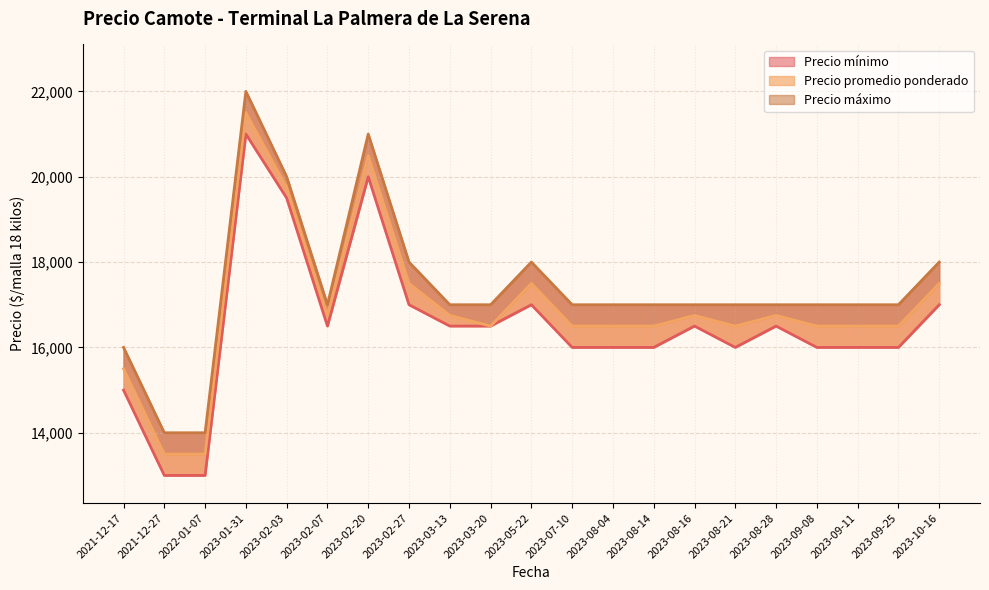

True or false: Precio promedio ponderado and Precio máximo intersect in this chart.

False